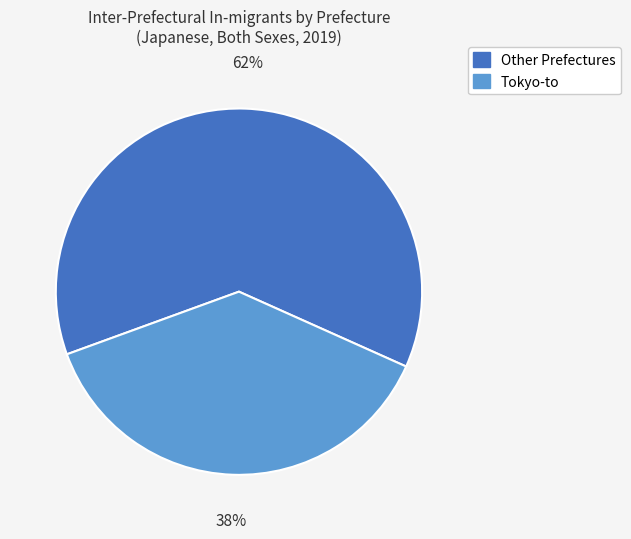

Which category has the smallest portion of the pie?

Tokyo-to